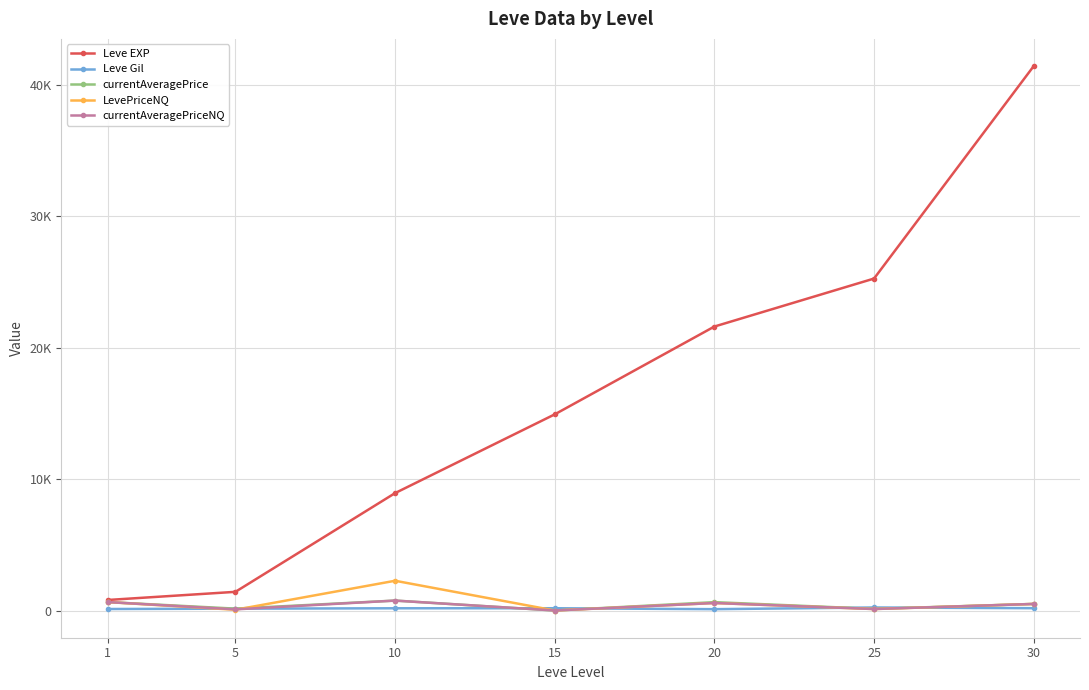

Which category has the highest value in the Leve Gil series?

25